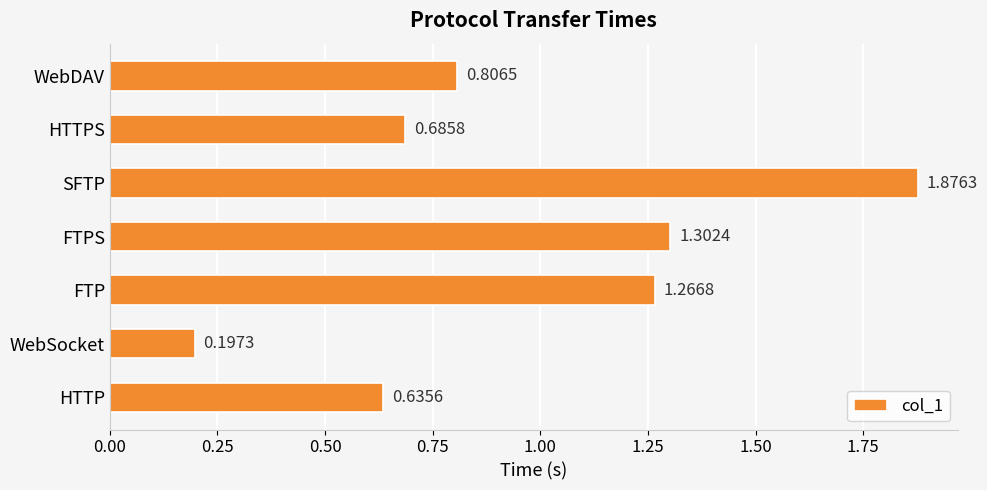

Which category has the highest value across all series?

SFTP